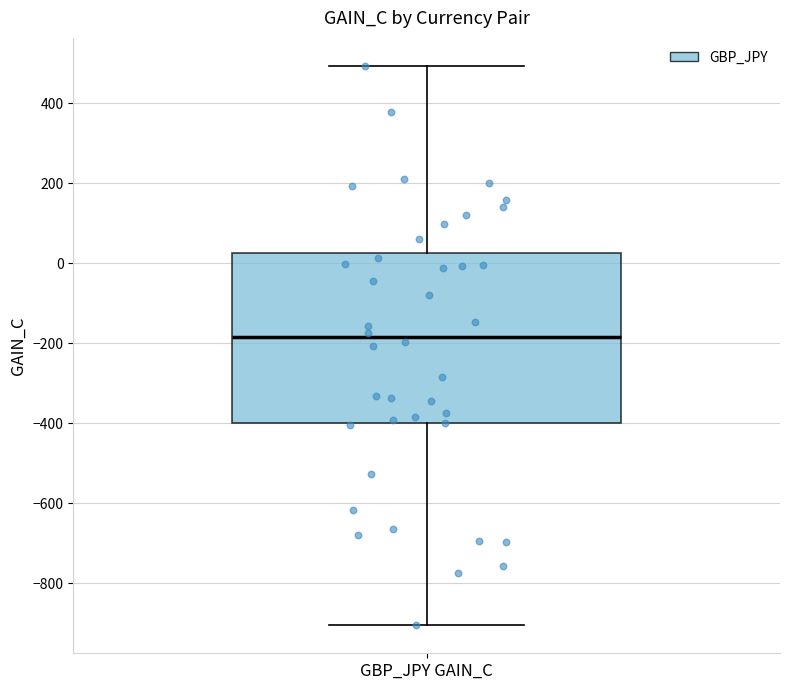

Transcribe this box plot: give where the median line is, the range the box spans, and where the two whiskers end, as read against the y-axis. The values are not printed on the chart, so give them approximately, as read against the axis.

median -180, box -400 to 20, whiskers -900 to 500